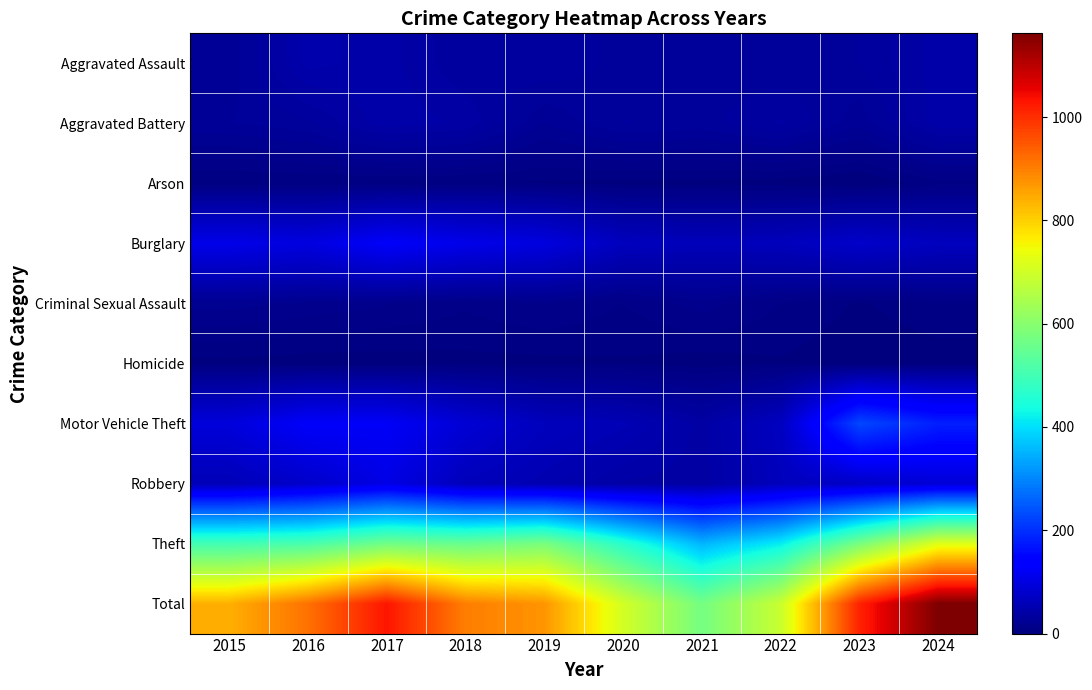

At 2019, list the series in order from largest to smallest.

Total, Theft, Burglary, Motor Vehicle Theft, Robbery, Aggravated Assault, Aggravated Battery, Criminal Sexual Assault, Arson, Homicide